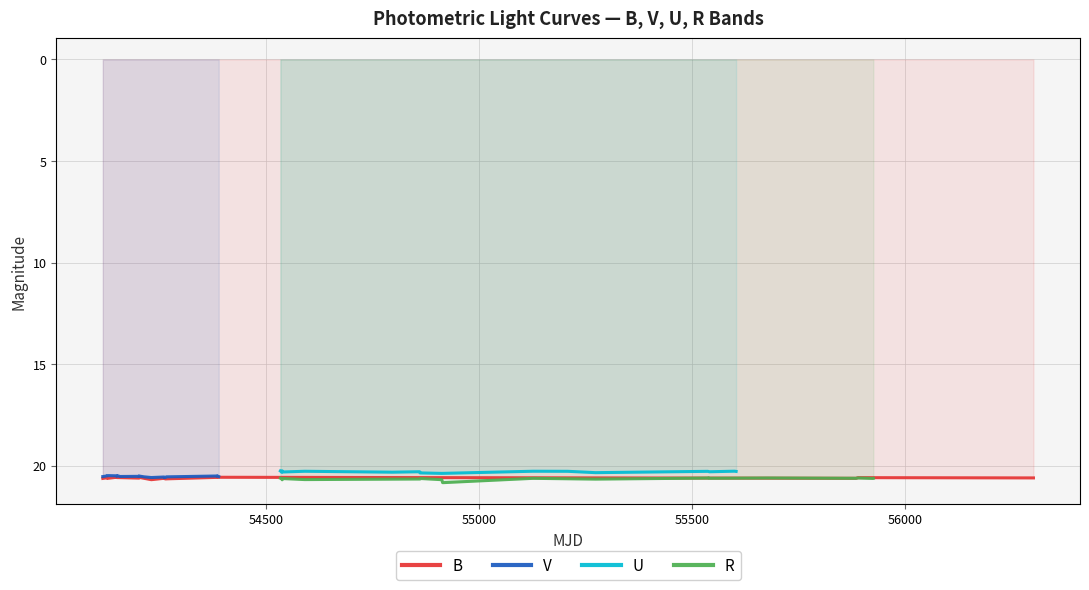

True or false: B and V intersect in this chart.

False